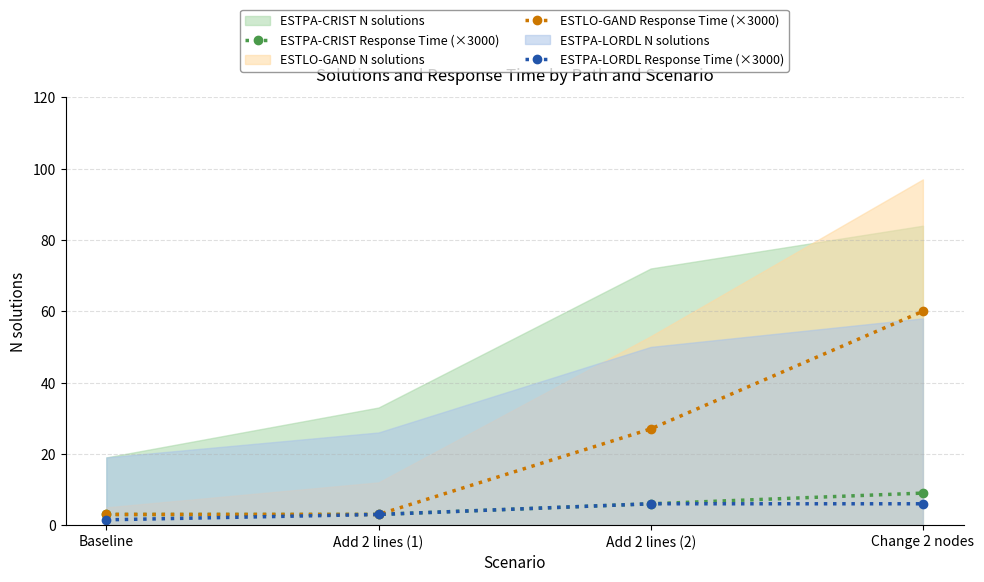

What value does the ESTPA-CRIST Response Time (×3000) series have at Change 2 nodes?

9.0